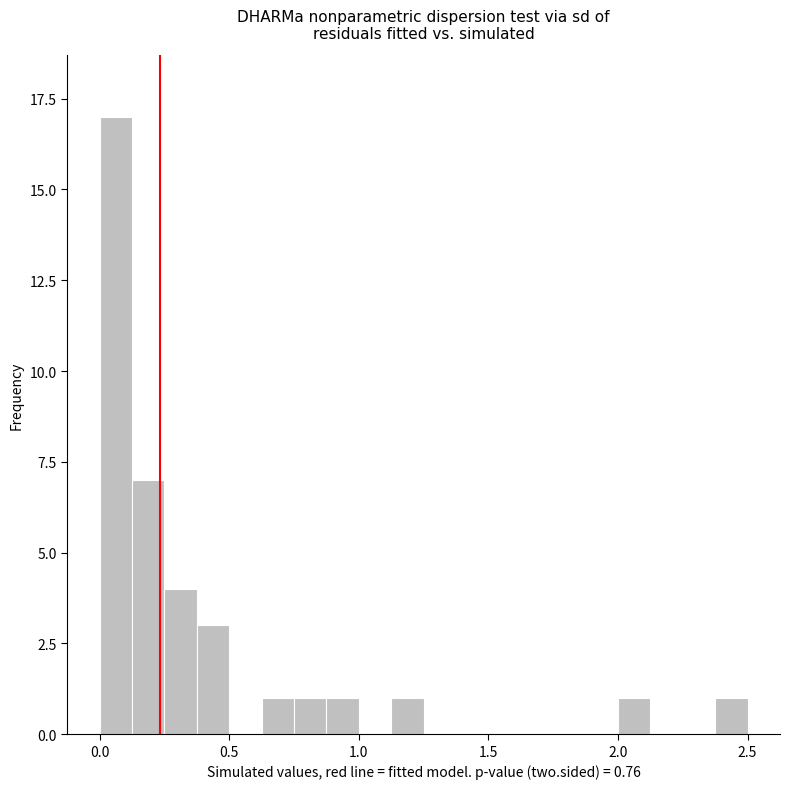

Read against the x-axis, roughly where is the centre of the tallest bar?

0.05